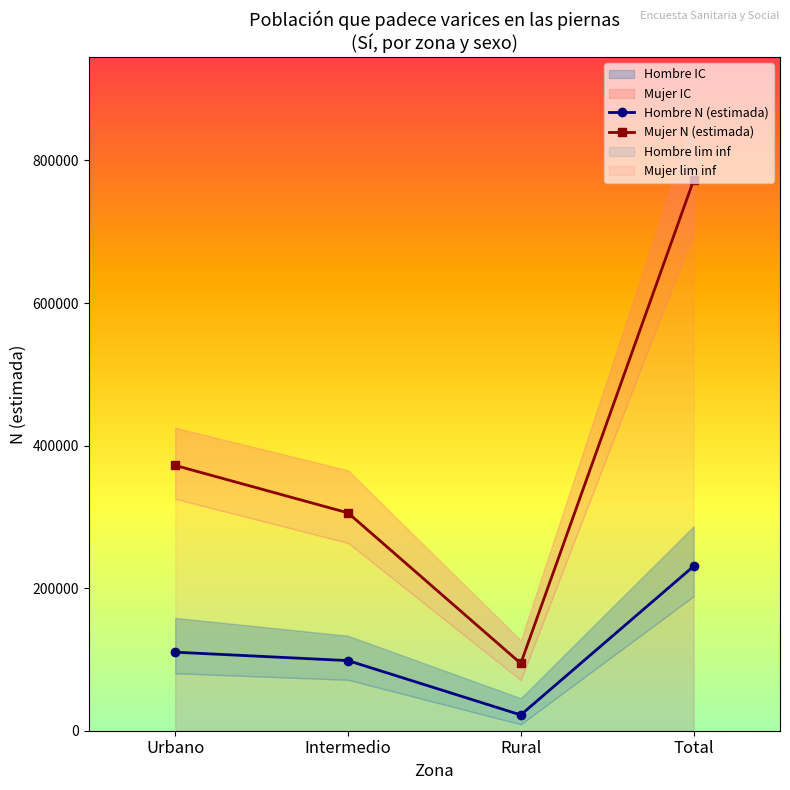

At which category does the chart reach its peak across all series?

Total